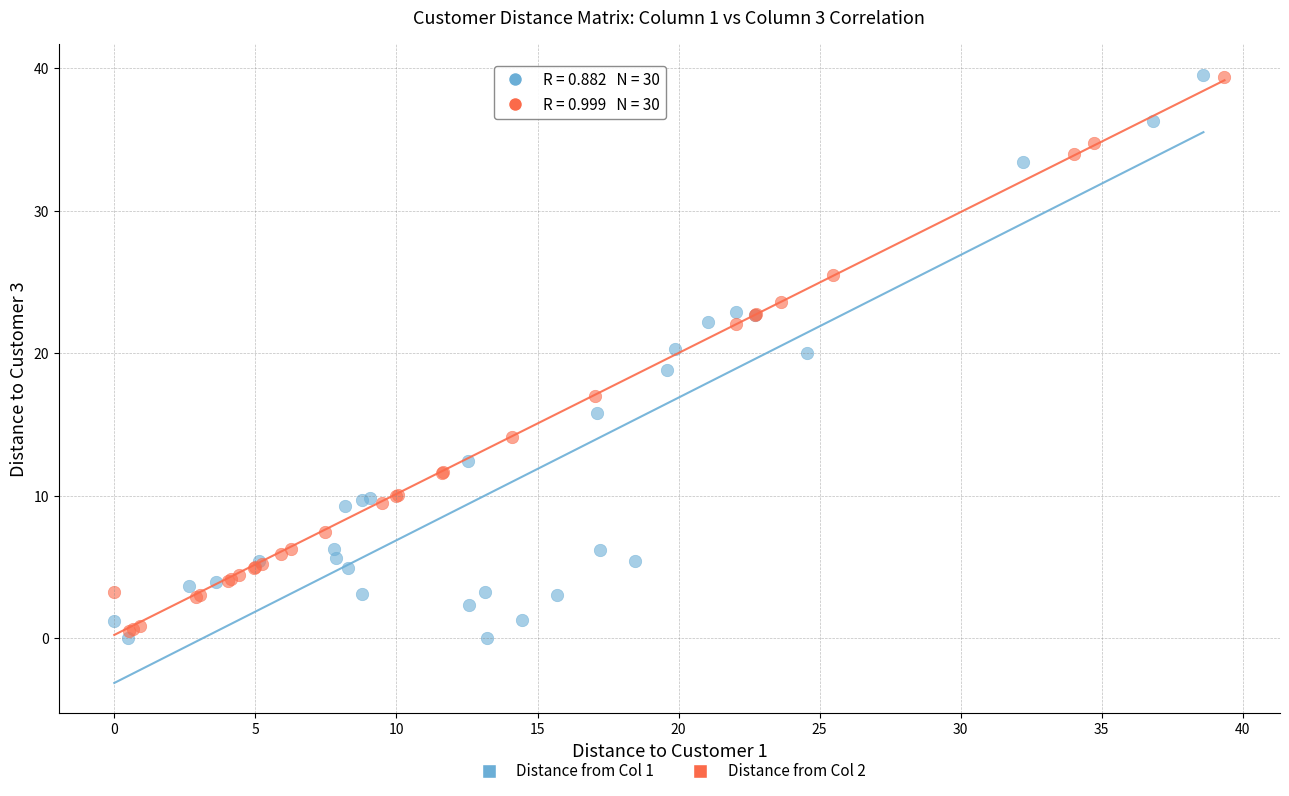

What are all the series names shown in the legend?

Distance from Col 1, Distance from Col 2